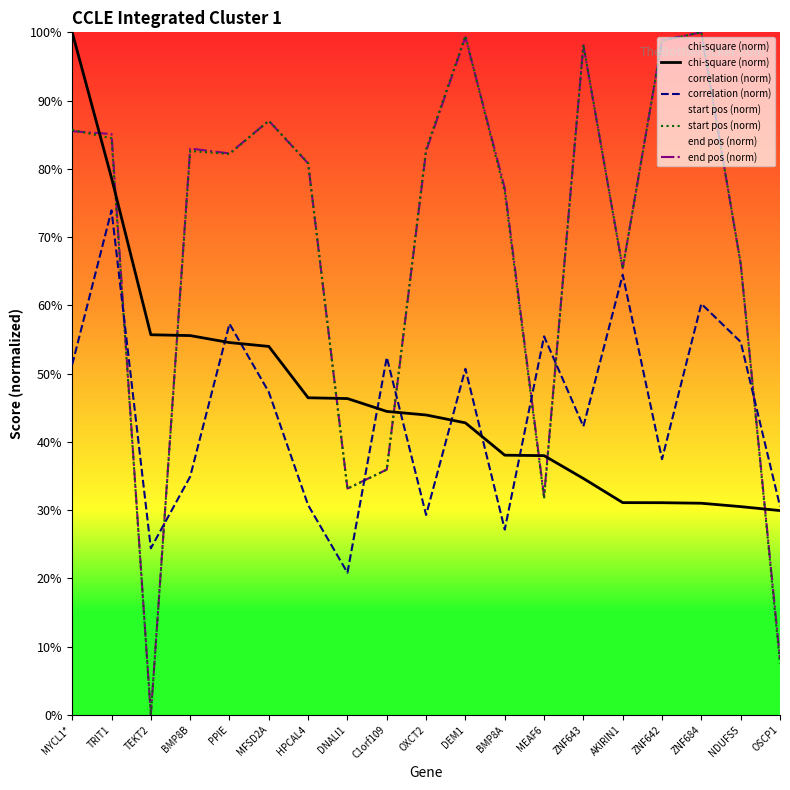

Which series ends up on top after the final intersection of correlation (norm) and start pos (norm)?

correlation (norm)